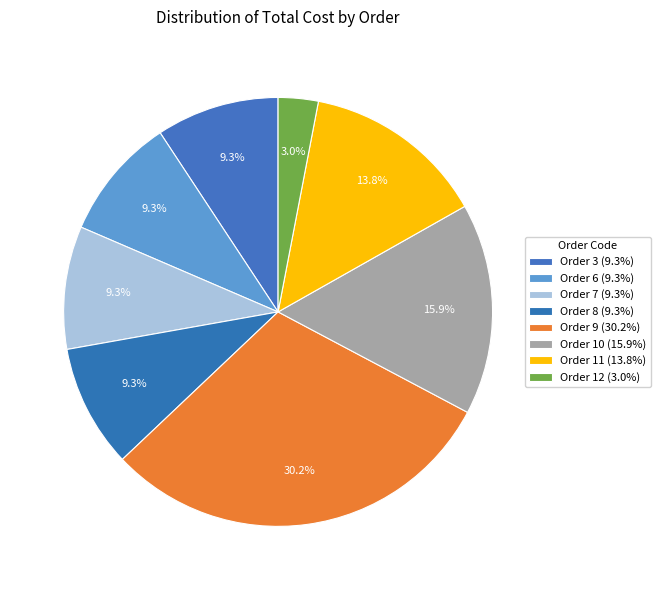

Which has a higher value, Order 8 or Order 6?

Order 8